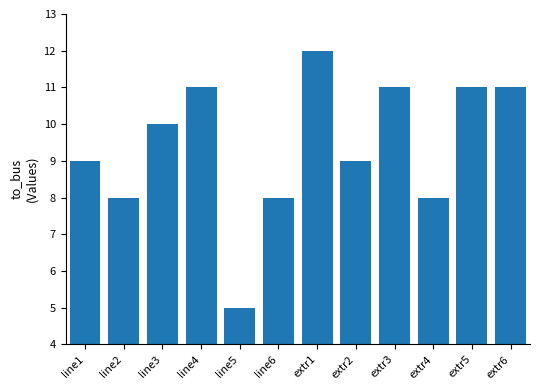

Is it true that the value at extr6 is 11?

True